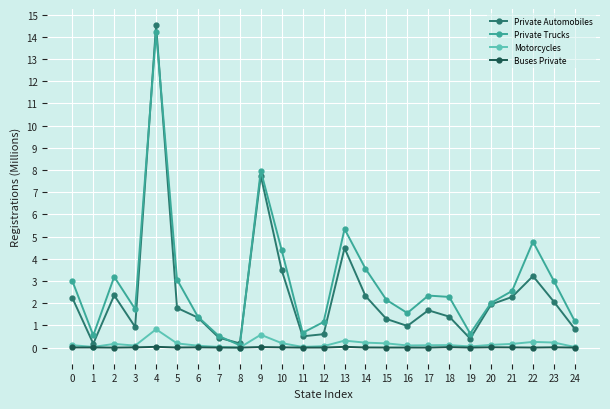

Which label corresponds to the largest value in the chart?

4